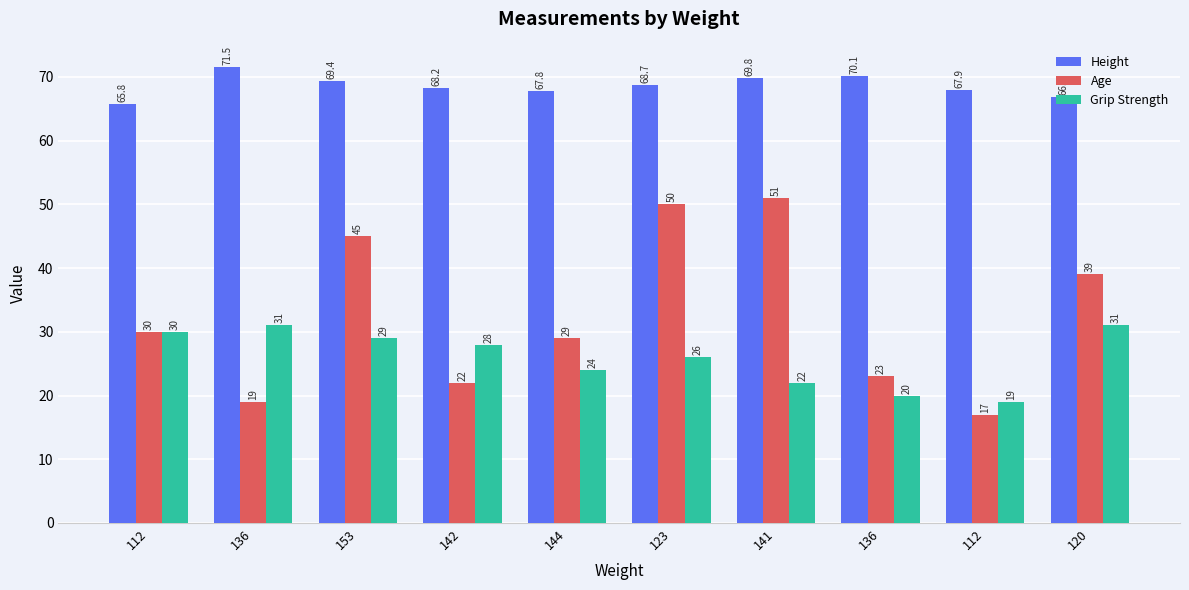

How many bars are there in total?

30